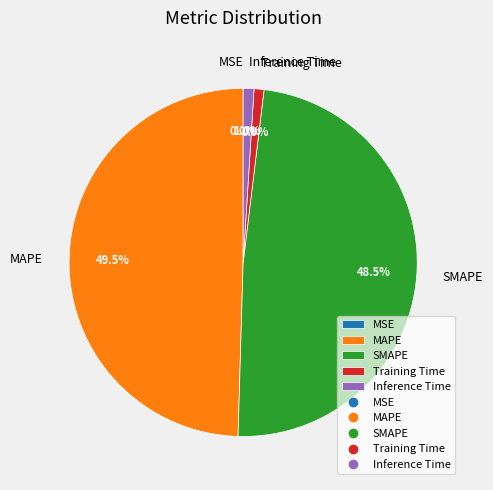

Which category has the biggest portion of the pie?

MAPE